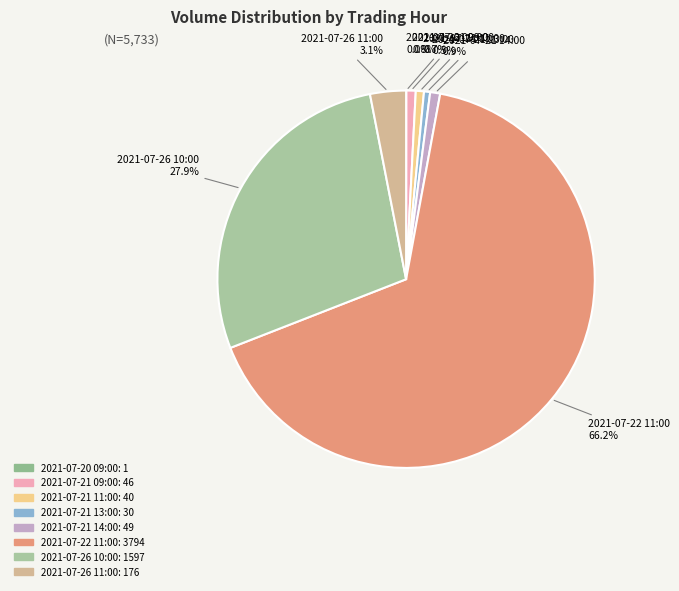

To the nearest percent, what is the difference between the largest and smallest slice percentages?

66%